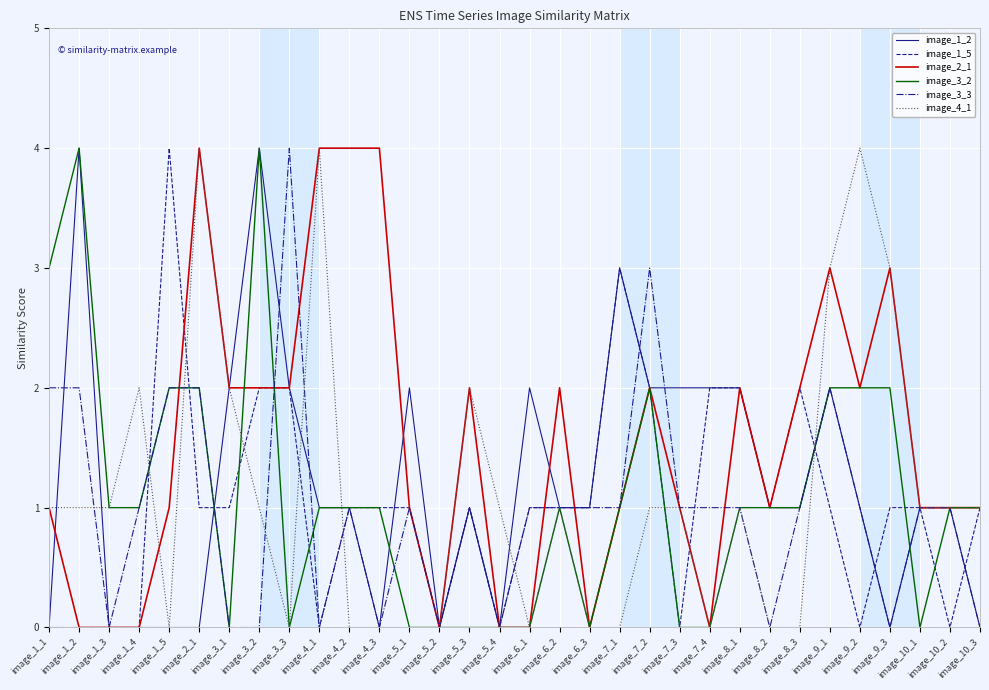

What is the average value of the image_1_2 series?

1